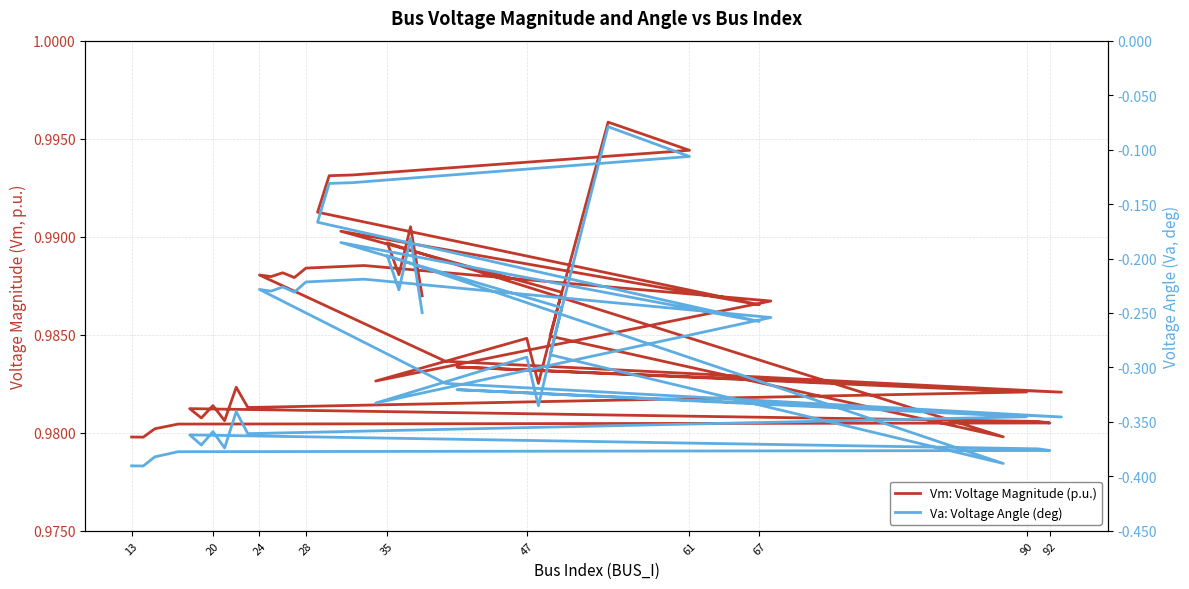

Does the chart display data point markers on the line(s)?

No